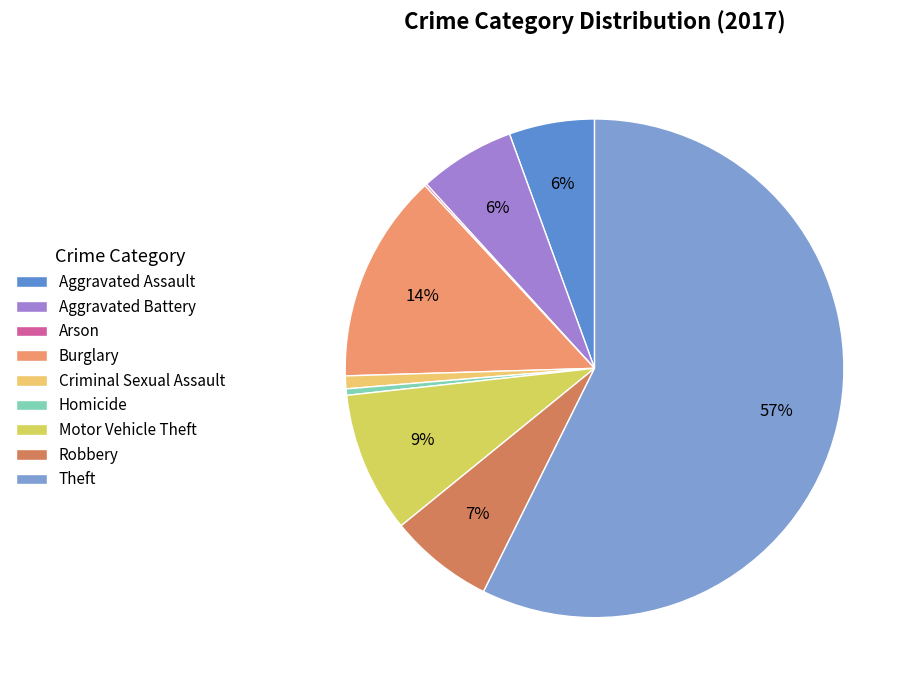

Count the number of slices in the pie.

9